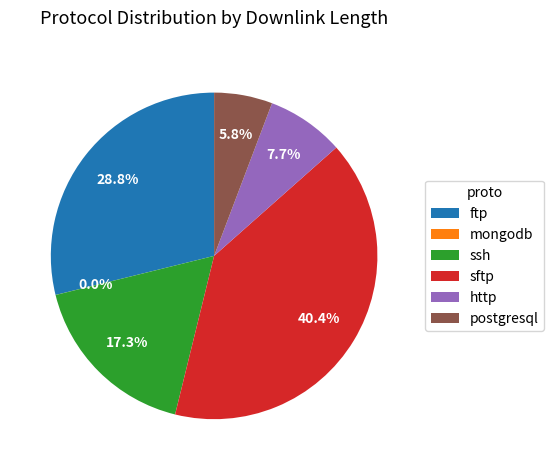

Which category has the biggest portion of the pie?

sftp